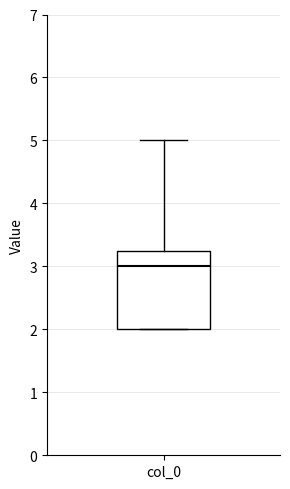

Where does the upper whisker of the box for col_0 end on the y-axis? The values are not printed on the chart, so give them approximately, as read against the axis.

5.0